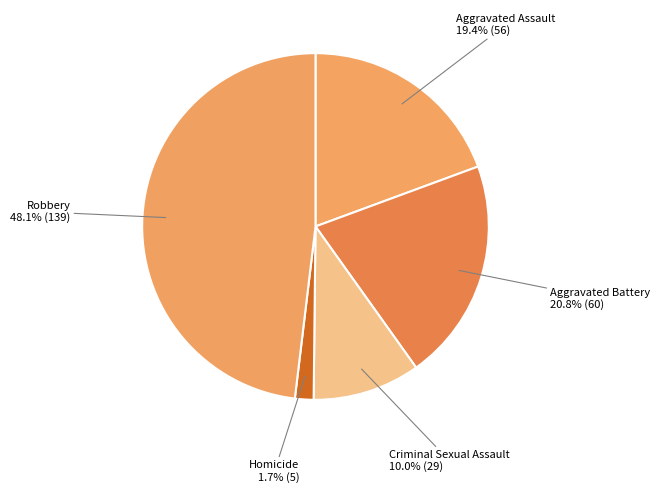

To the nearest percent, what is the average slice percentage?

20%